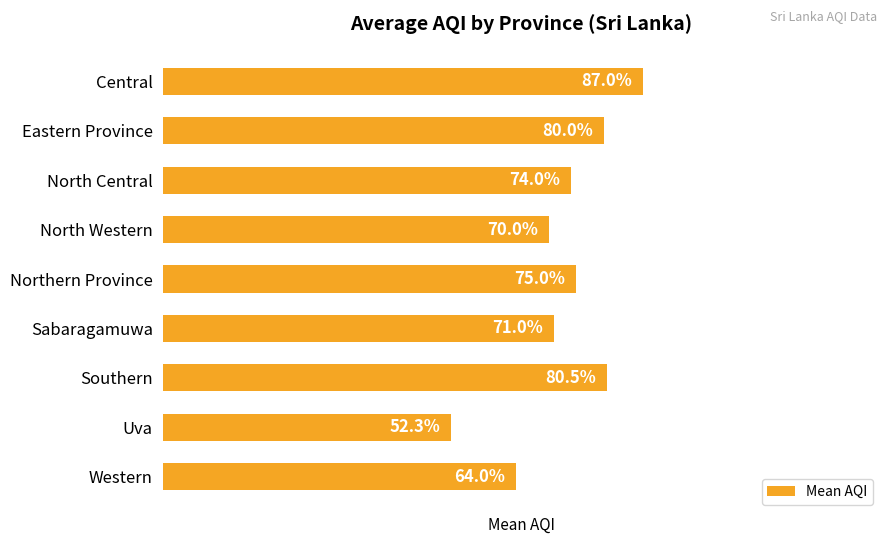

At which label is the value closest to 69?

North Western